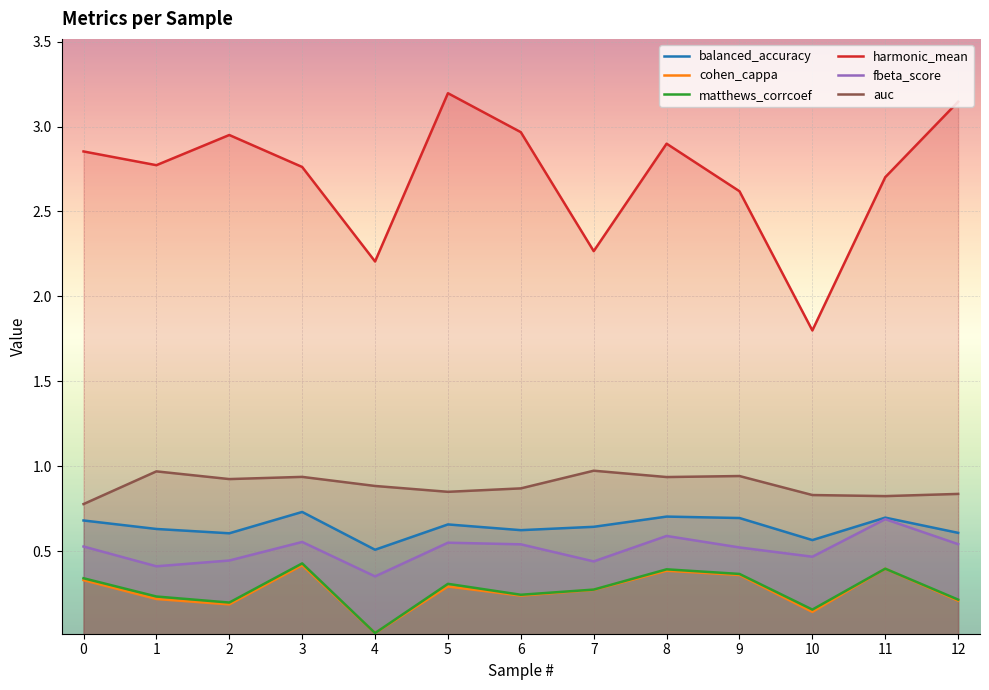

List the labels in order of fbeta_score value, smallest first.

4, 1, 7, 2, 10, 9, 0, 6, 12, 5, 3, 8, 11